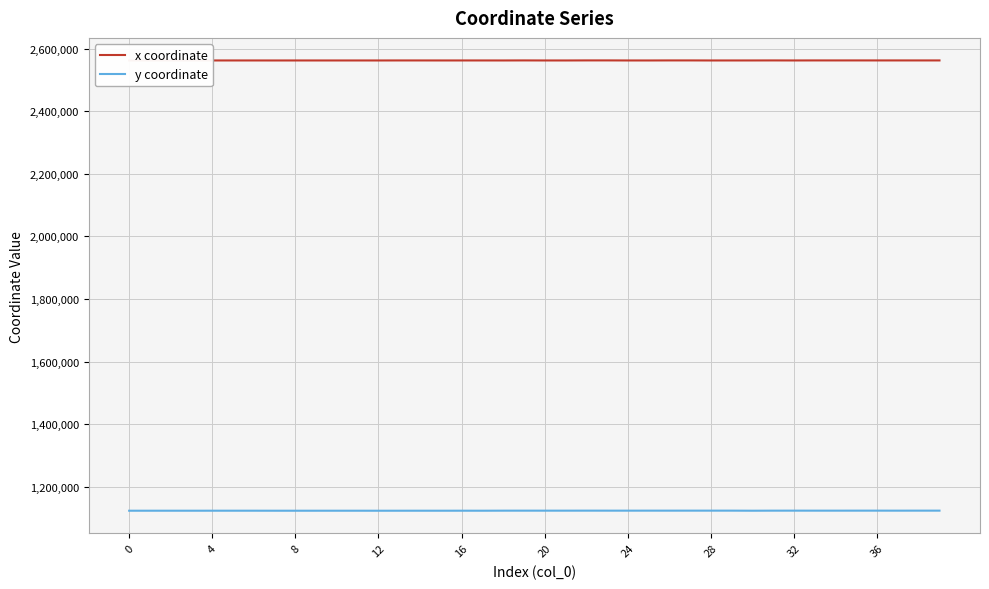

At which category does the chart reach its peak across all series?

23